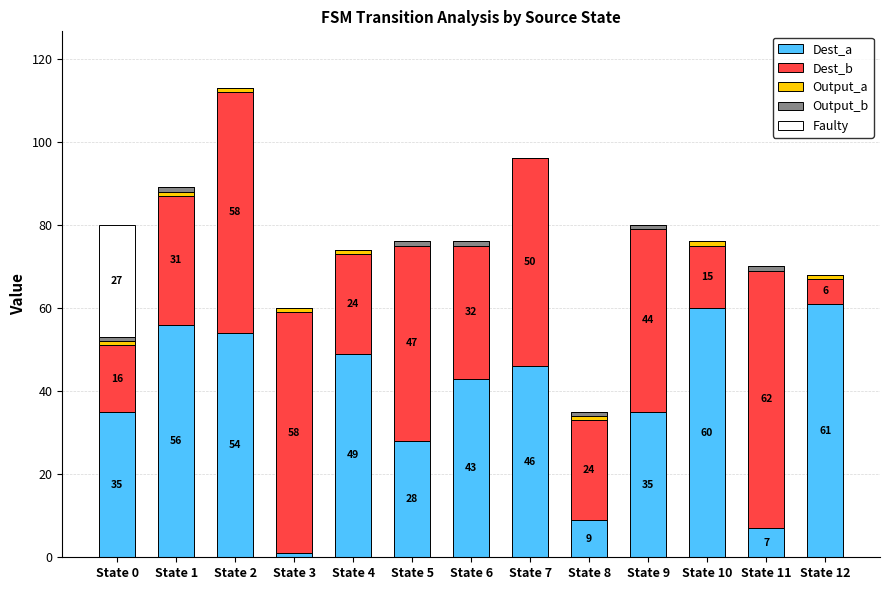

What is the maximum value for Dest_a?

61